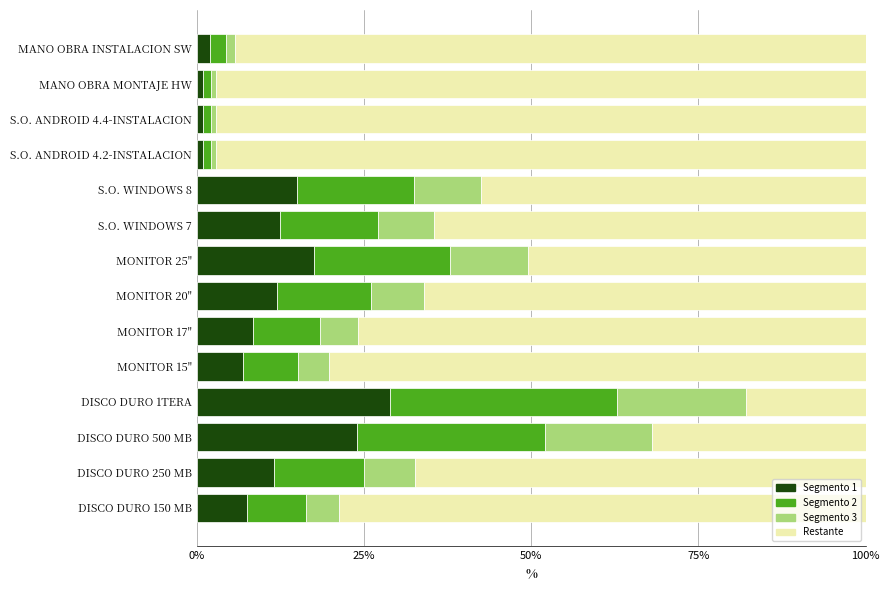

True or false: Segmento 1 has a value of 16.3 at DISCO DURO 250 MB.

False